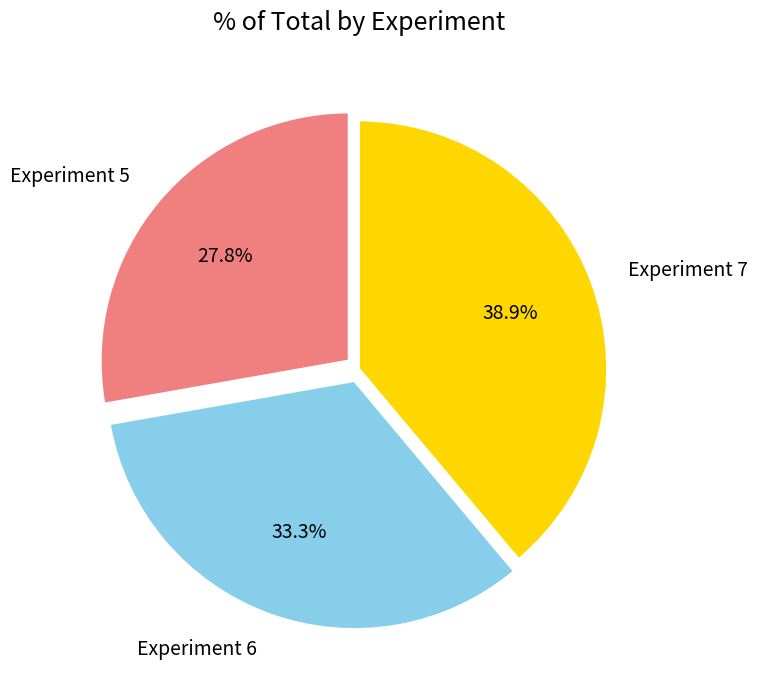

To the nearest percent, what percentage of the pie is Experiment 7?

39%